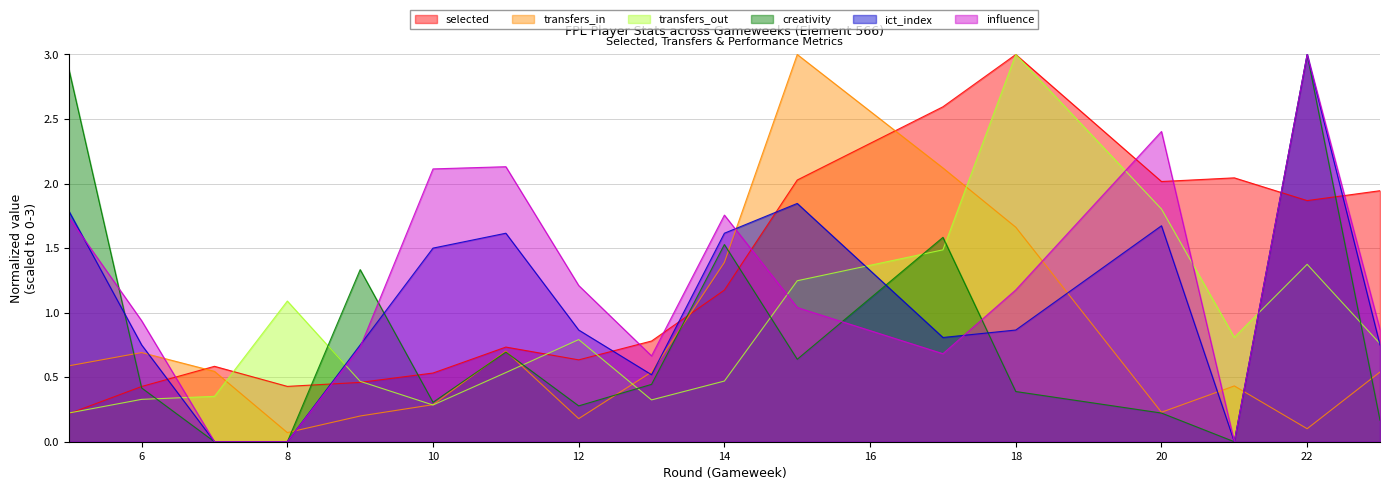

What is the spread (max minus min) of values at 22?

2.9